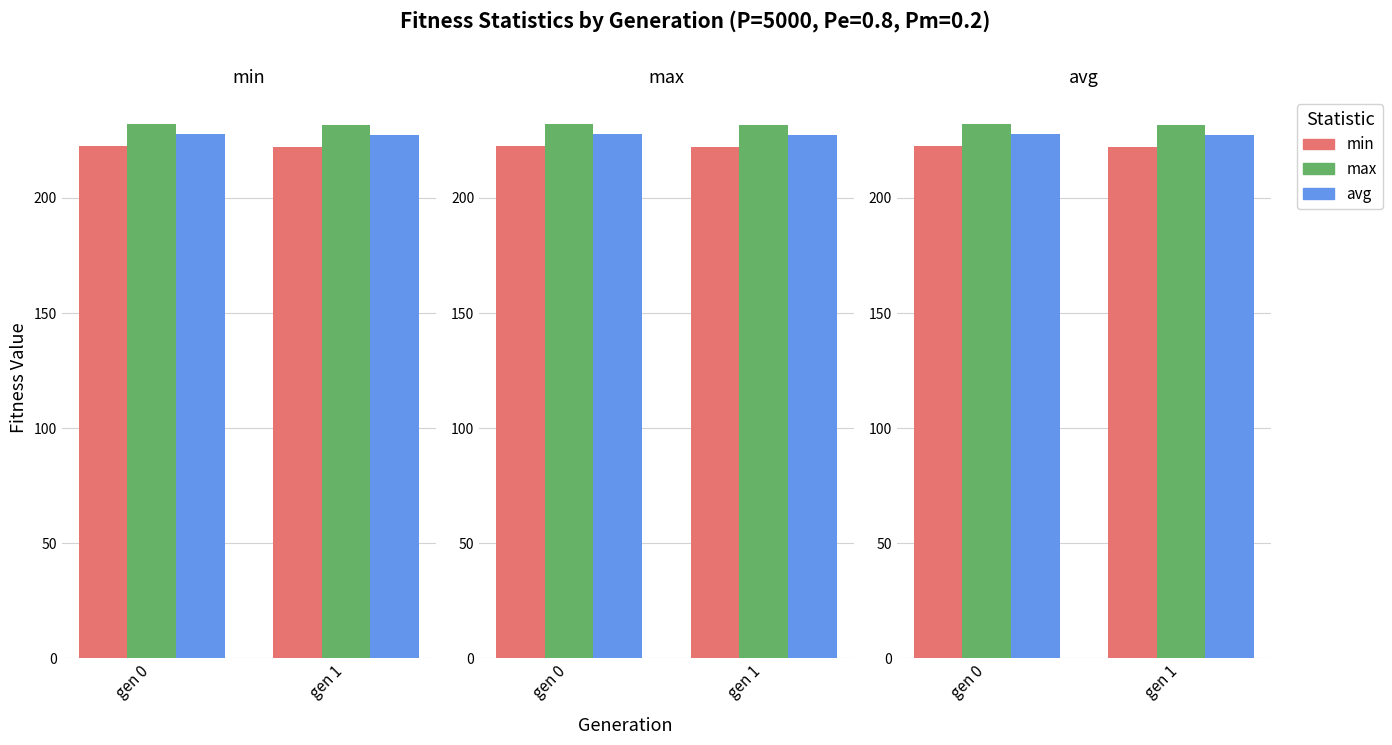

How many groups of bars are there?

2